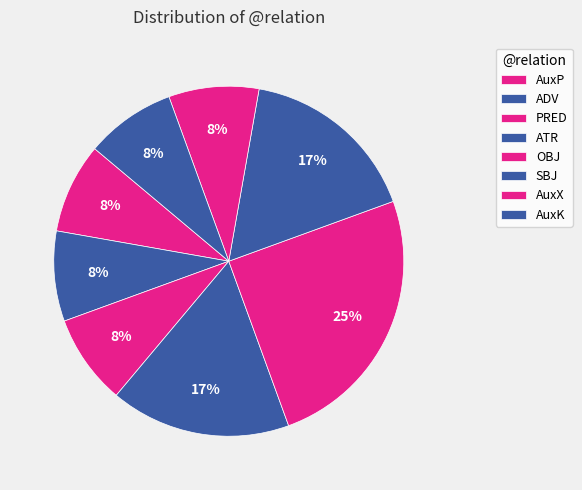

Is it true that ATR is 28% of the pie?

False